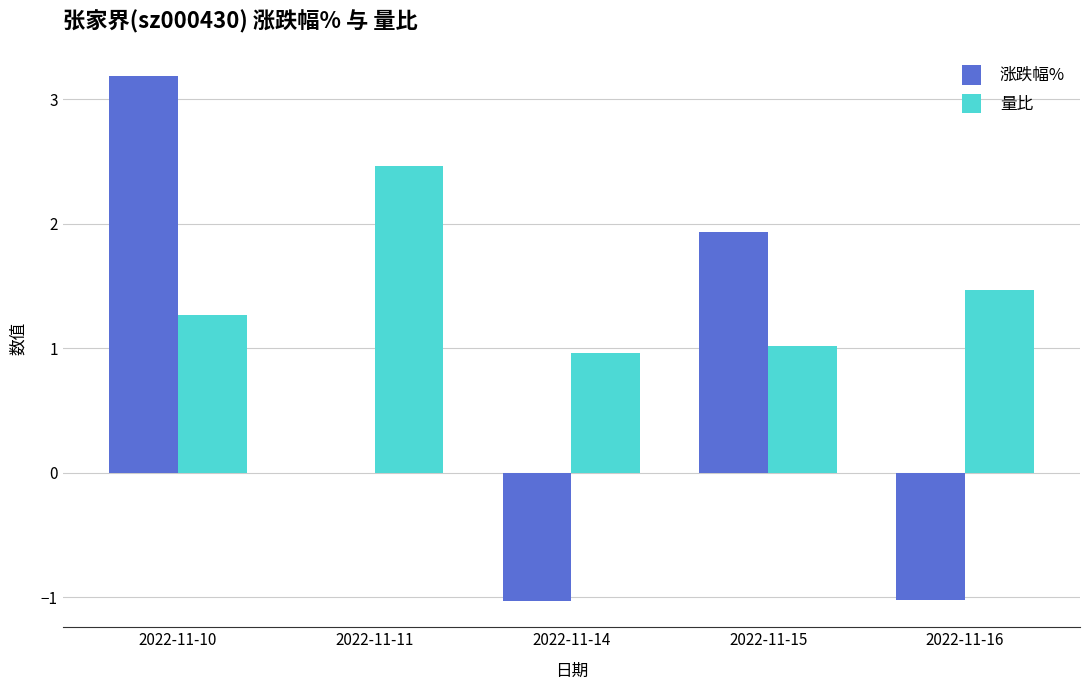

Which series changed the most between 2022-11-14 and 2022-11-15?

涨跌幅%